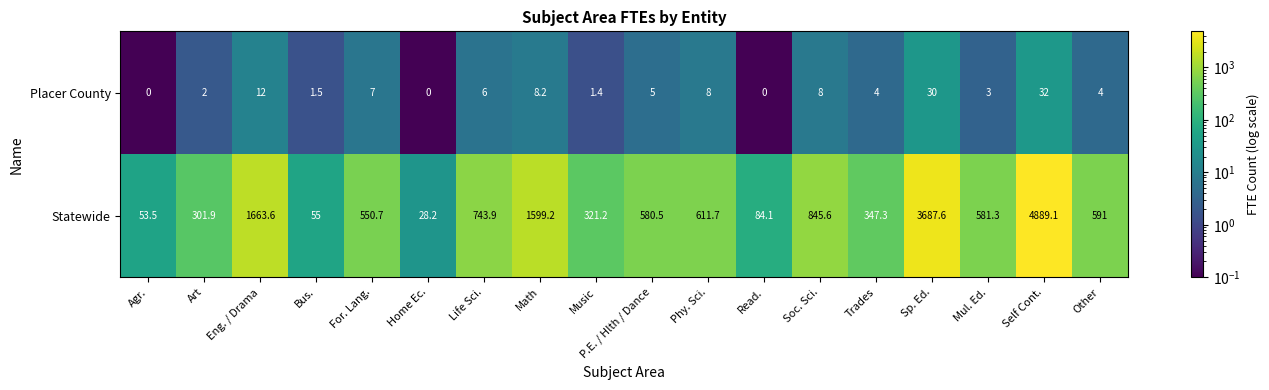

What is the difference between the maximum and second lowest values in the Statewide series?

4835.6